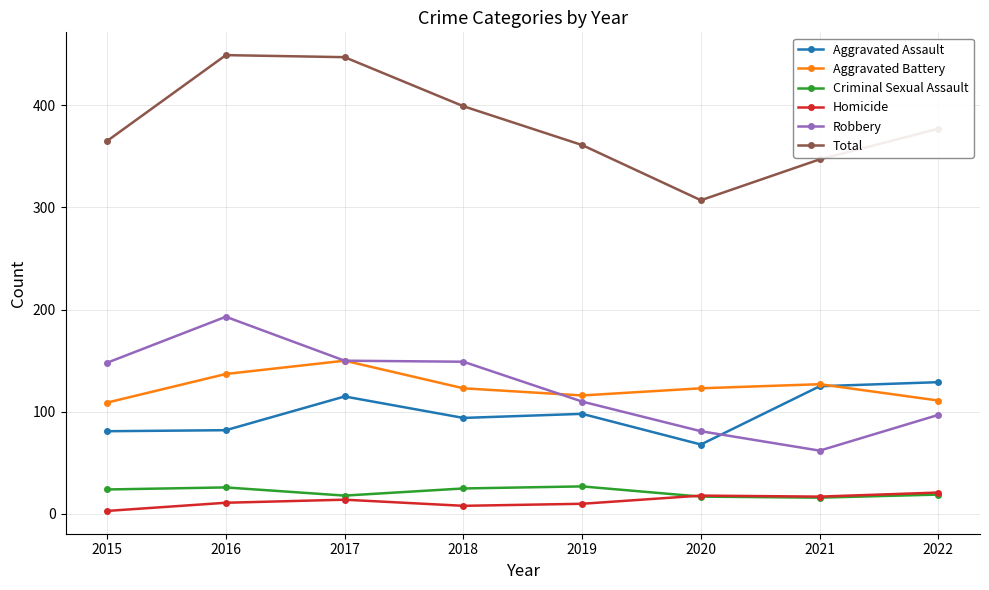

What is the greatest value displayed?

449